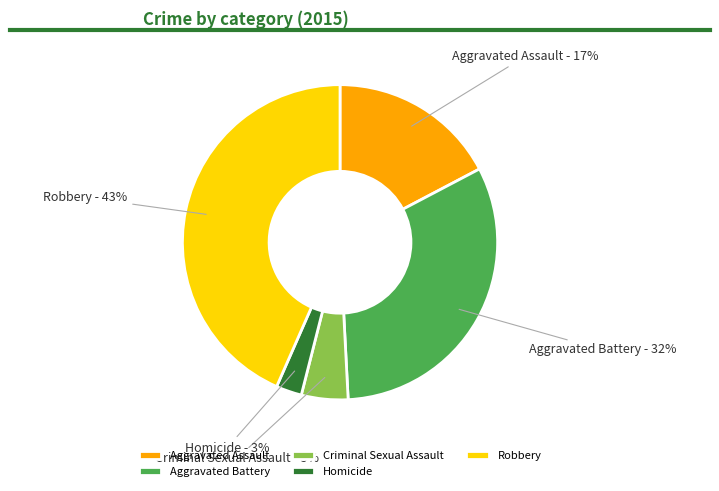

Which slice is the smallest?

Homicide